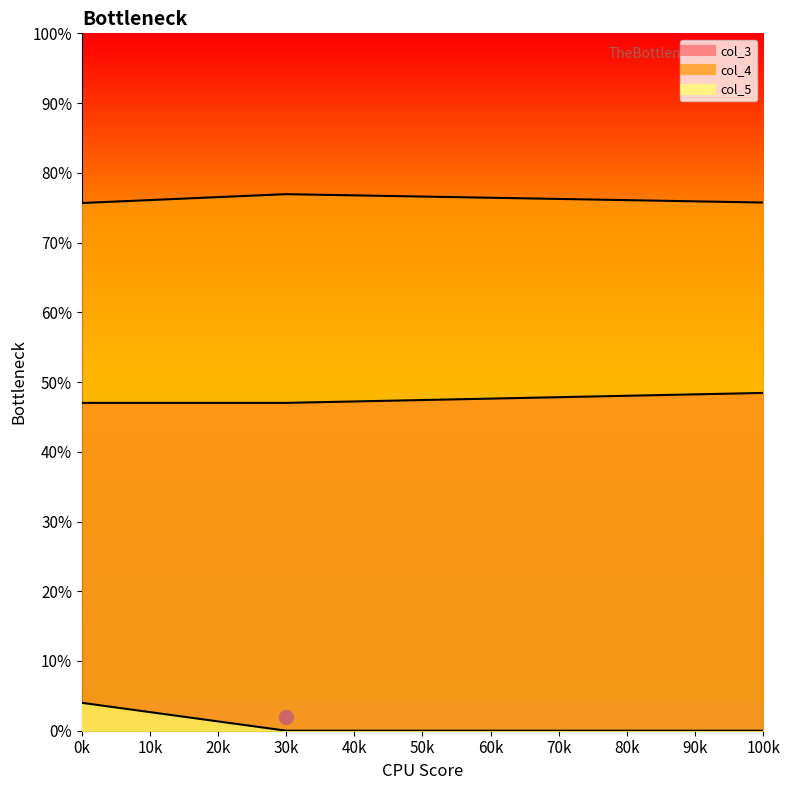

What is the greatest value displayed?

0.8